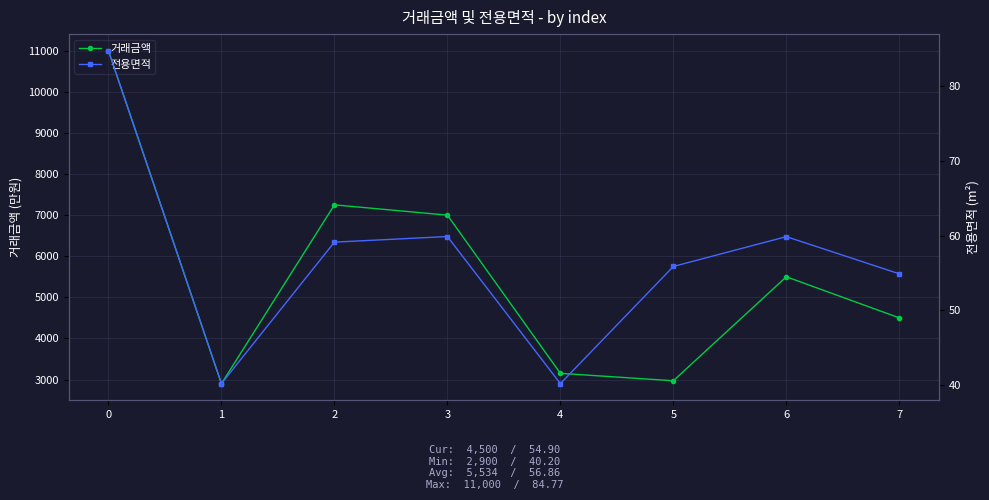

What is the total value across all series at 6?

5559.9